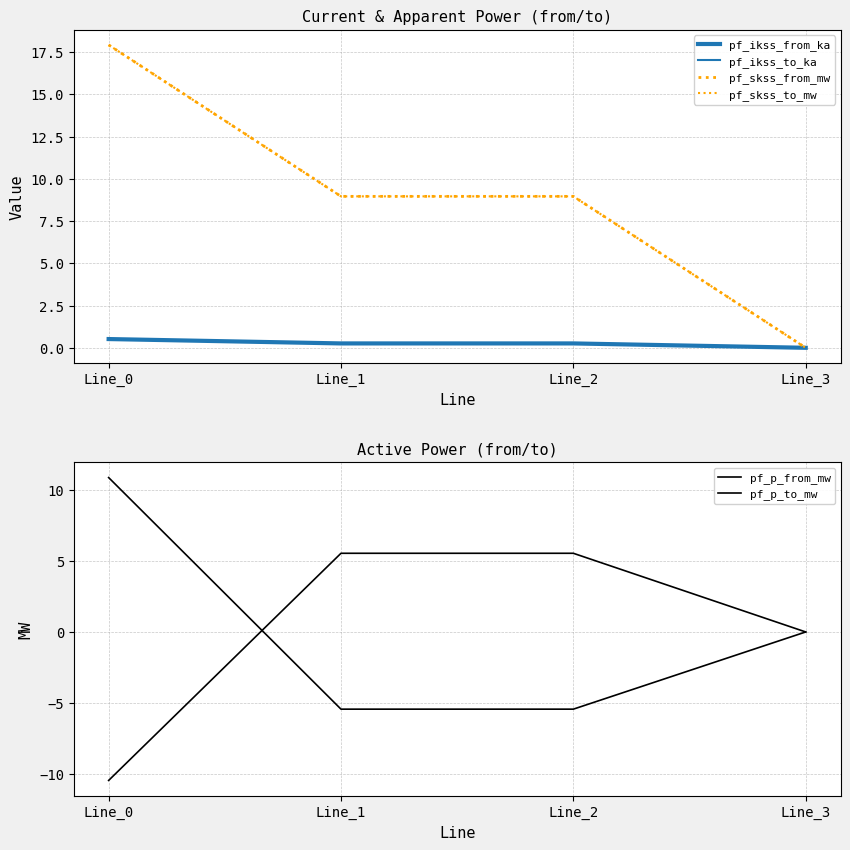

What is the difference between the maximum and minimum values in the pf_skss_from_mw series?

17.9